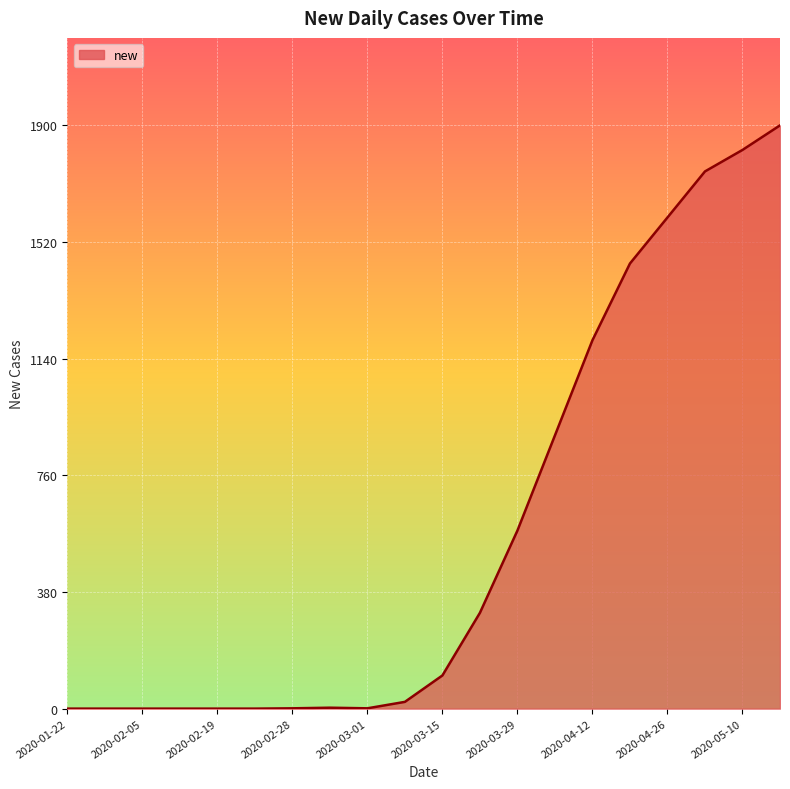

Reading right to left, what are all the values shown in this chart?

2020-05-17=1900	2020-05-10=1820	2020-05-03=1750	2020-04-26=1600	2020-04-19=1450	2020-04-12=1200	2020-04-05=890	2020-03-29=580	2020-03-22=312	2020-03-15=108	2020-03-08=22	2020-03-01=1	2020-02-29=3	2020-02-28=1	2020-02-26=0	2020-02-19=0	2020-02-12=0	2020-02-05=0	2020-01-29=0	2020-01-22=0